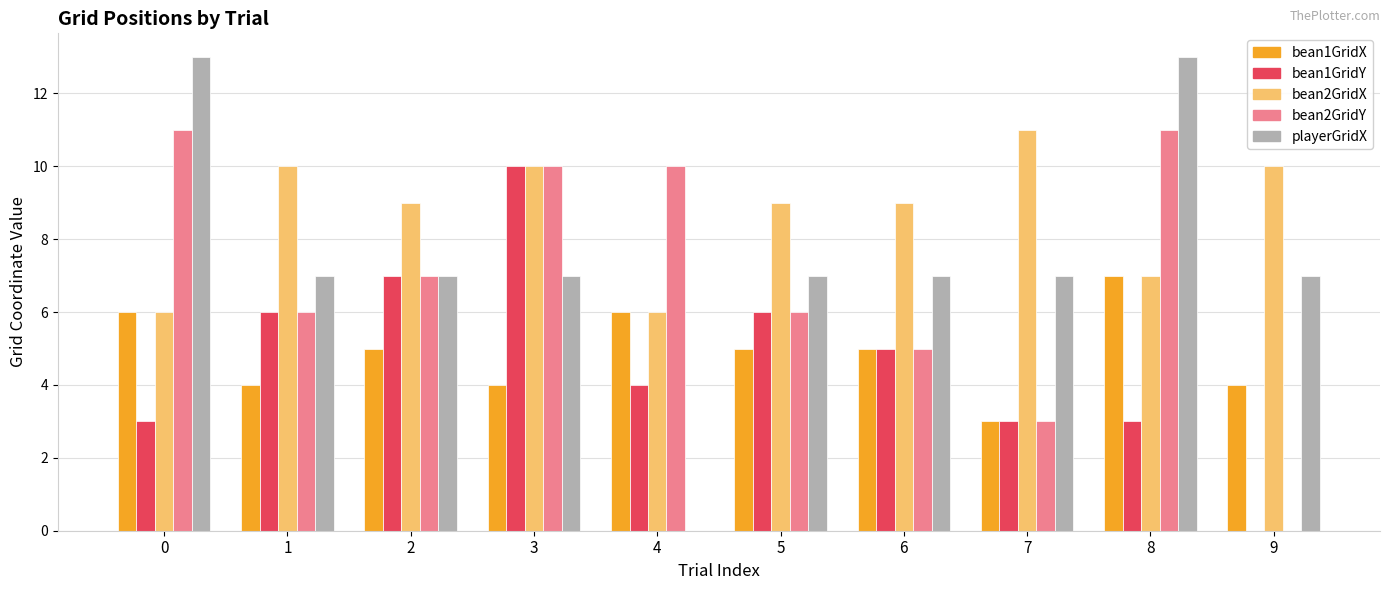

What is the maximum value shown in the chart?

13